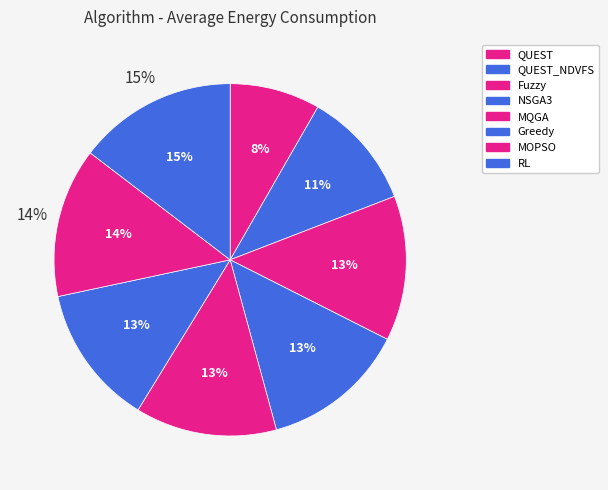

Which has a higher value, QUEST or RL?

RL